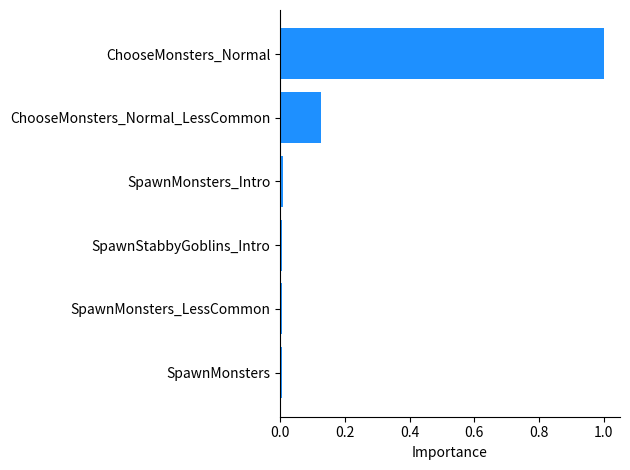

What is the maximum value shown in the chart?

1.0